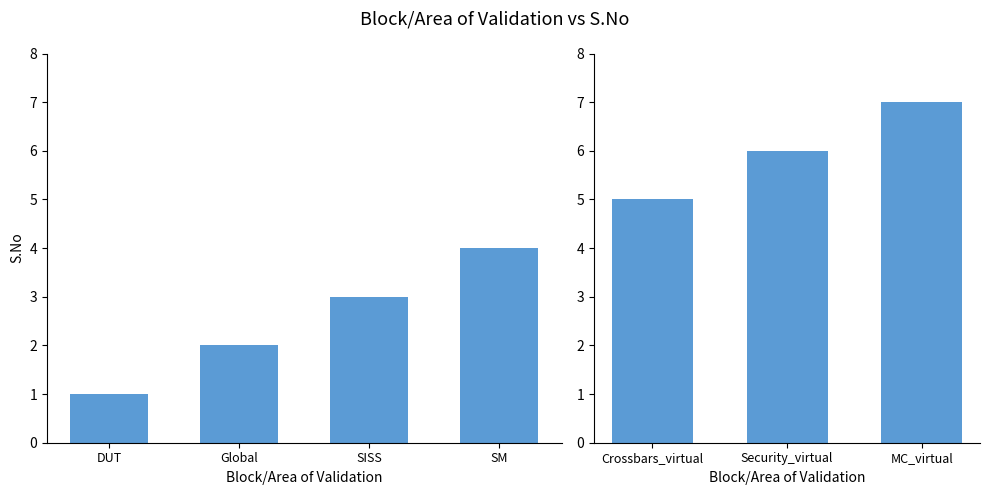

What is the label of the 3rd bar from the left?

MC_virtual